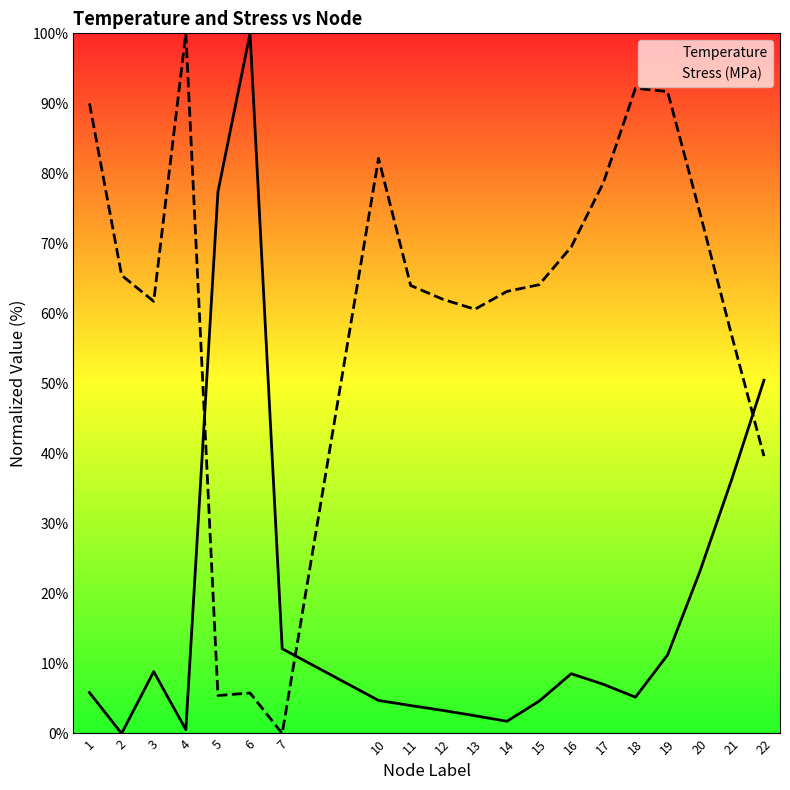

How many values in Temperature are above zero?

19